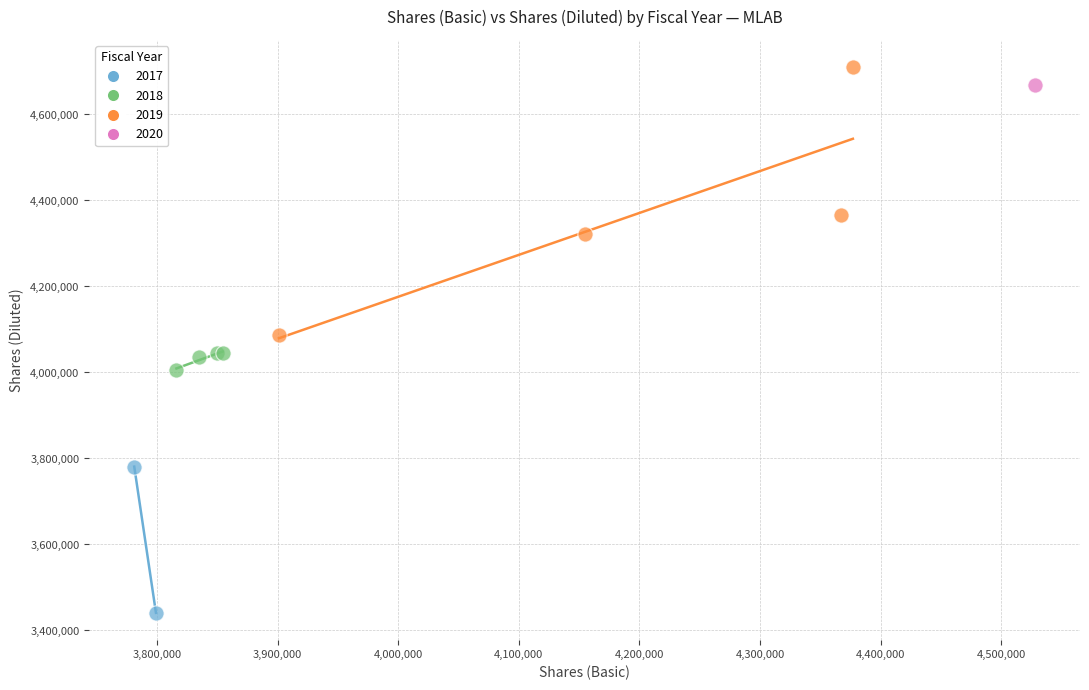

What are all the series names shown in the legend?

2017, 2018, 2019, 2020